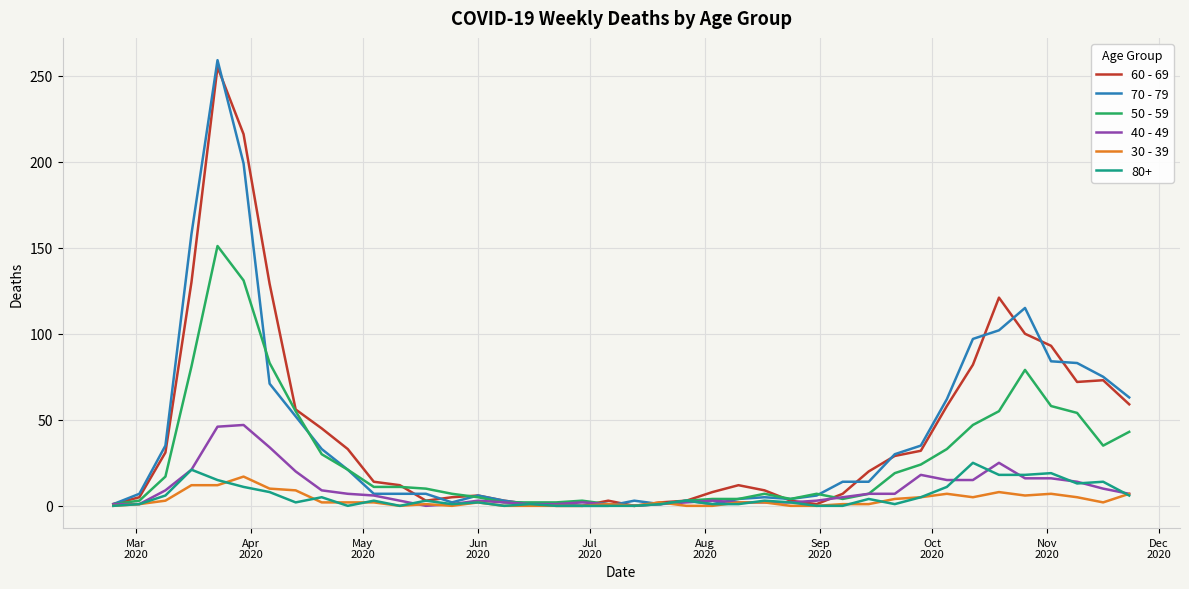

What is the maximum value shown in the chart?

259